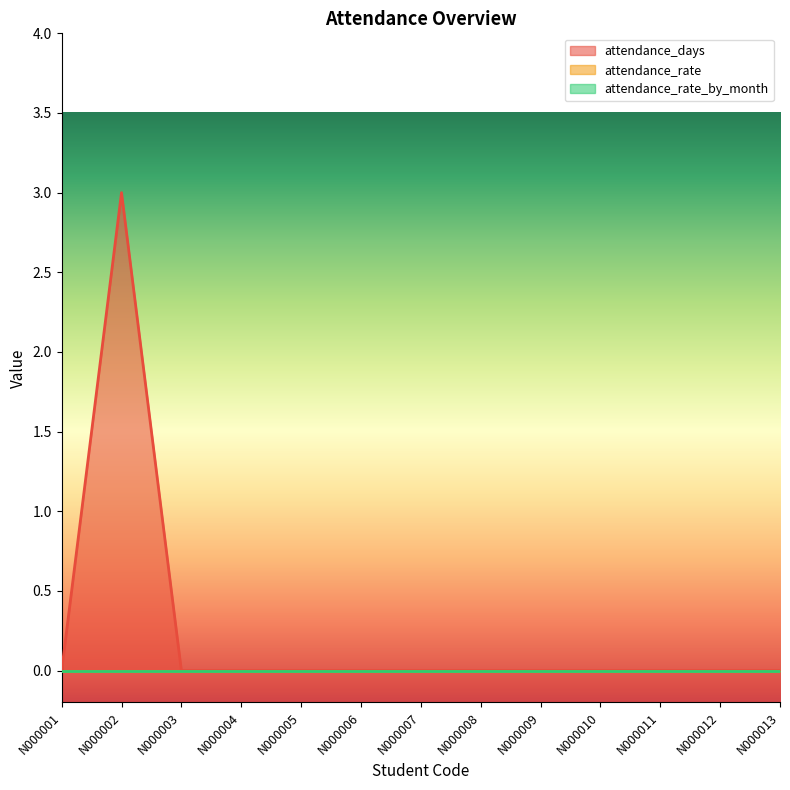

Which has a higher value, N000011 or N000002?

N000002